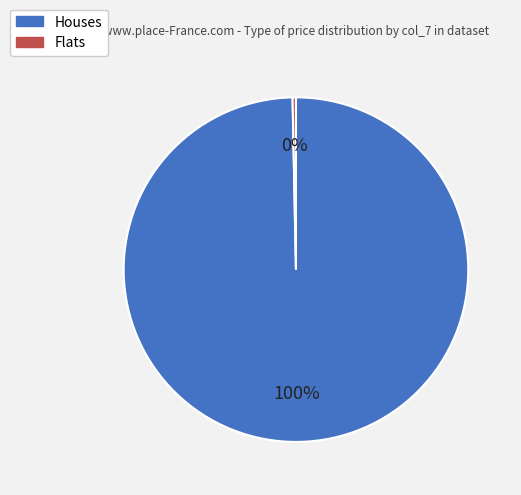

Is there any slice that represents more than half of the pie?

Yes